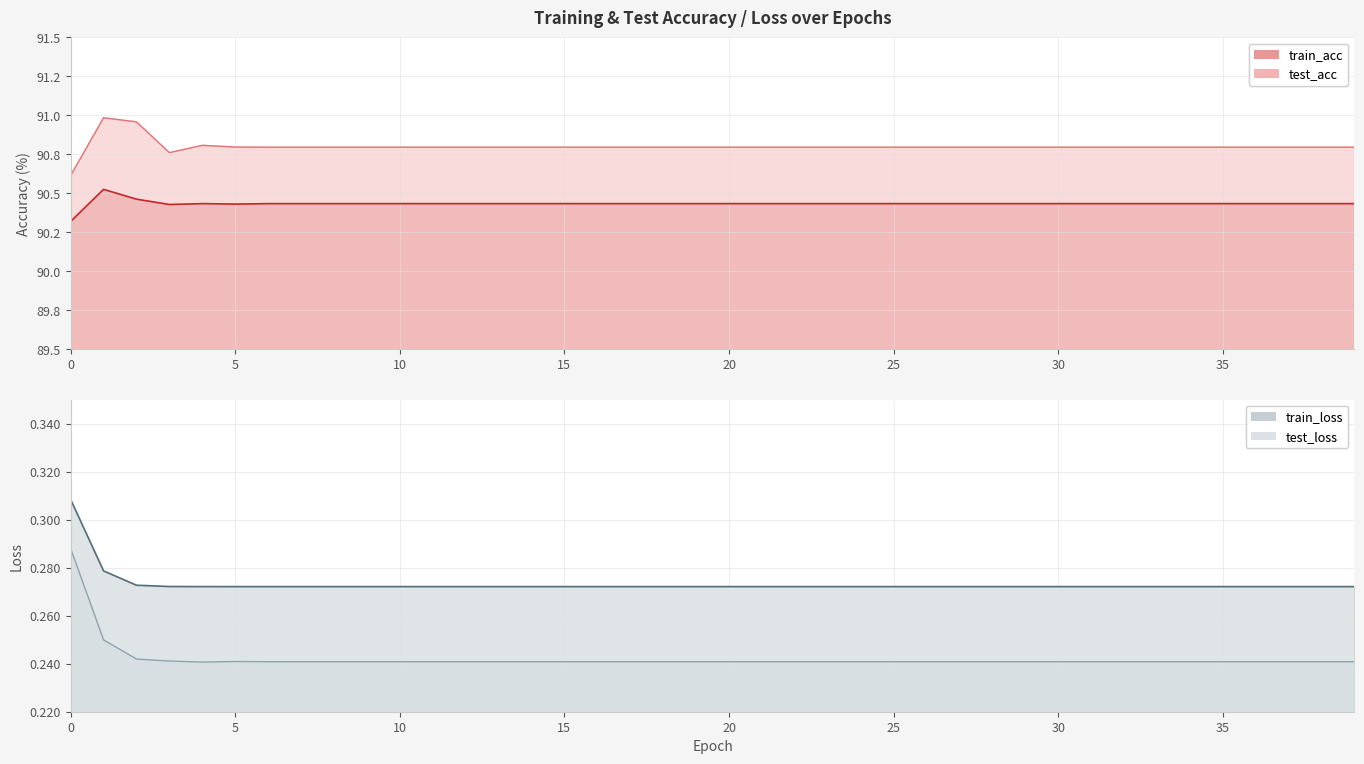

How many distinct data groups are displayed?

4